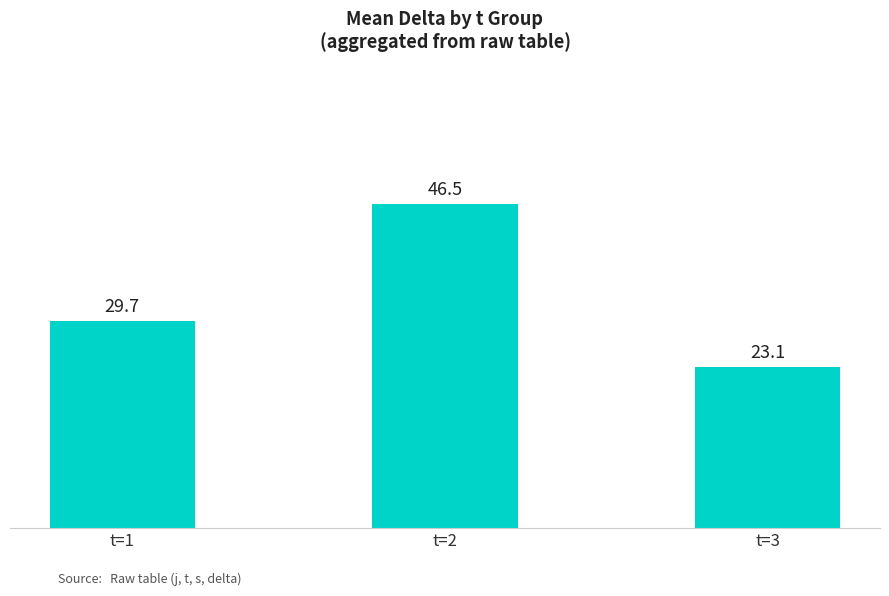

Which label corresponds to the smallest value in the chart?

t=3